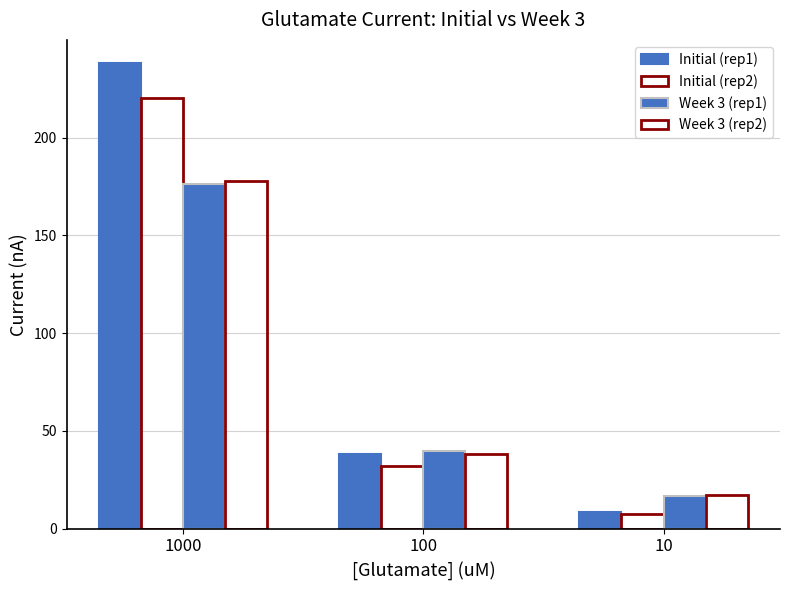

Which category has the highest value in the Initial (rep2) series?

1000